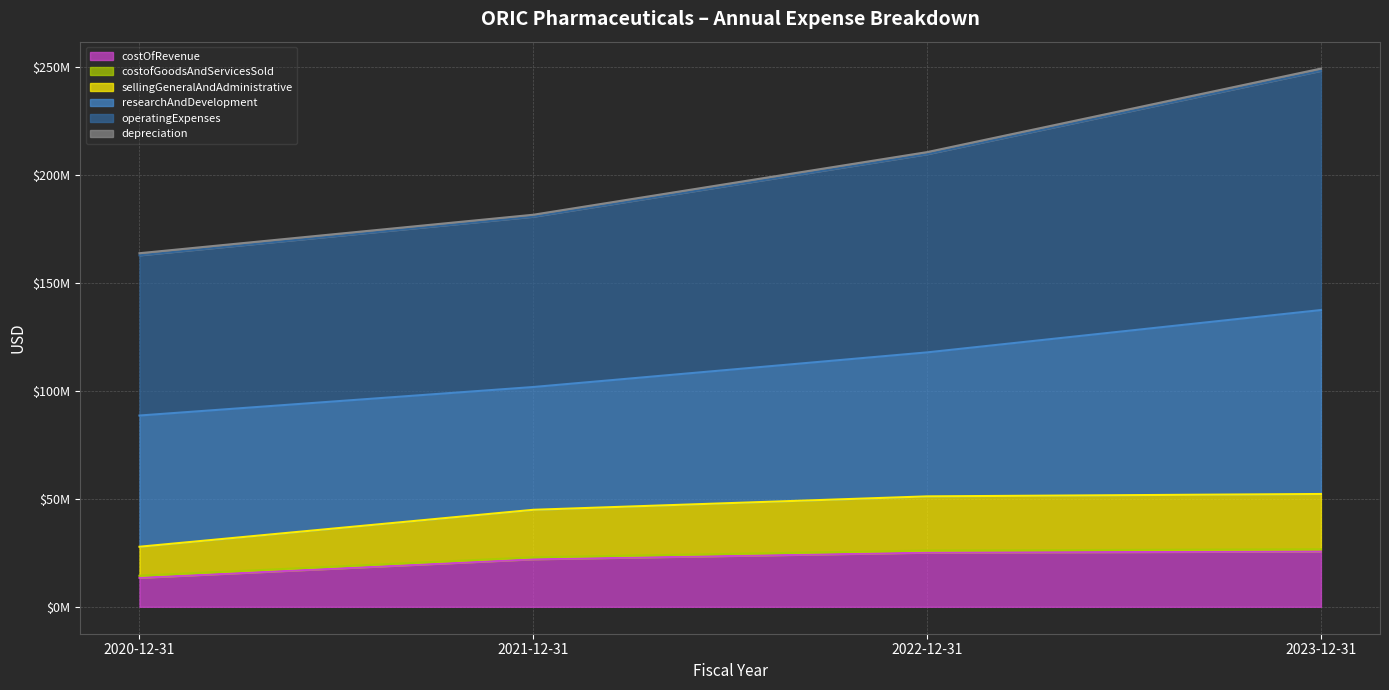

Between 2021-12-31 and 2022-12-31, which series saw the biggest shift?

operatingExpenses